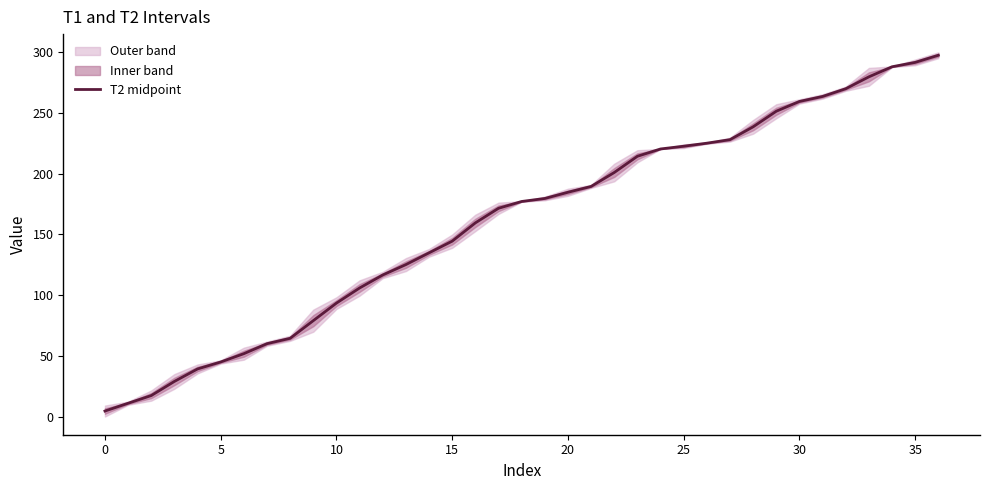

What is the label of the 11th point from the left?

10